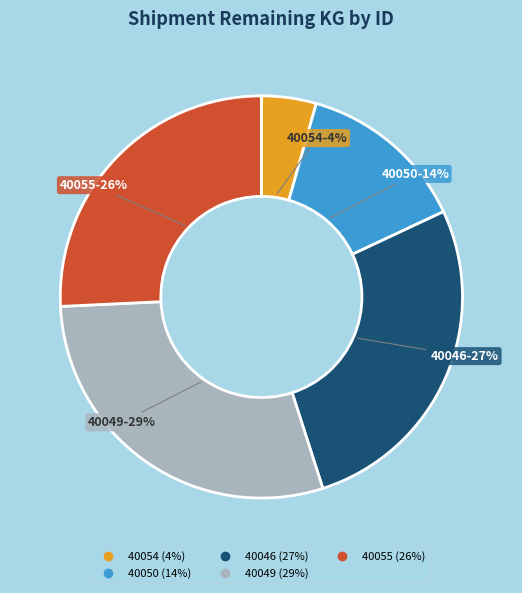

Which category has the biggest portion of the pie?

40049